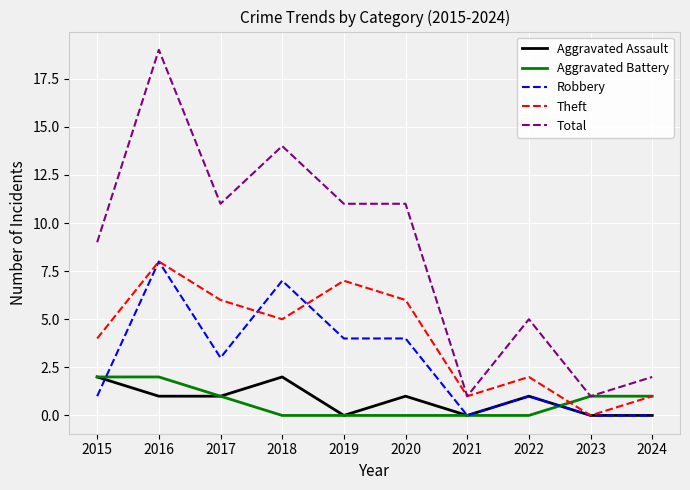

Is it true that Theft equals 6 at 2020?

True